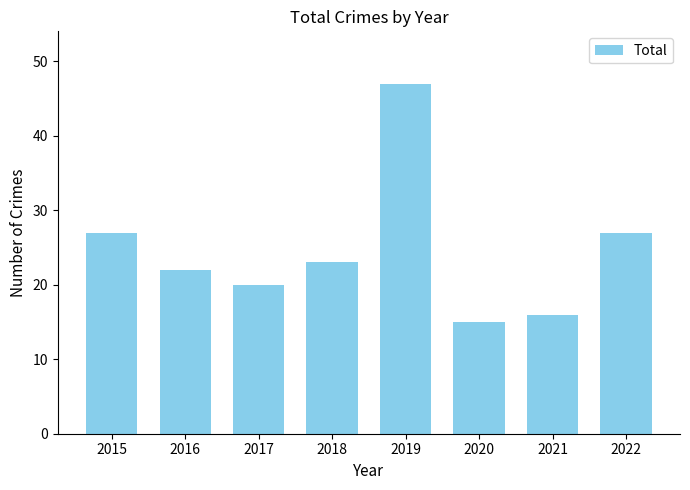

How many distinct data groups are displayed?

1